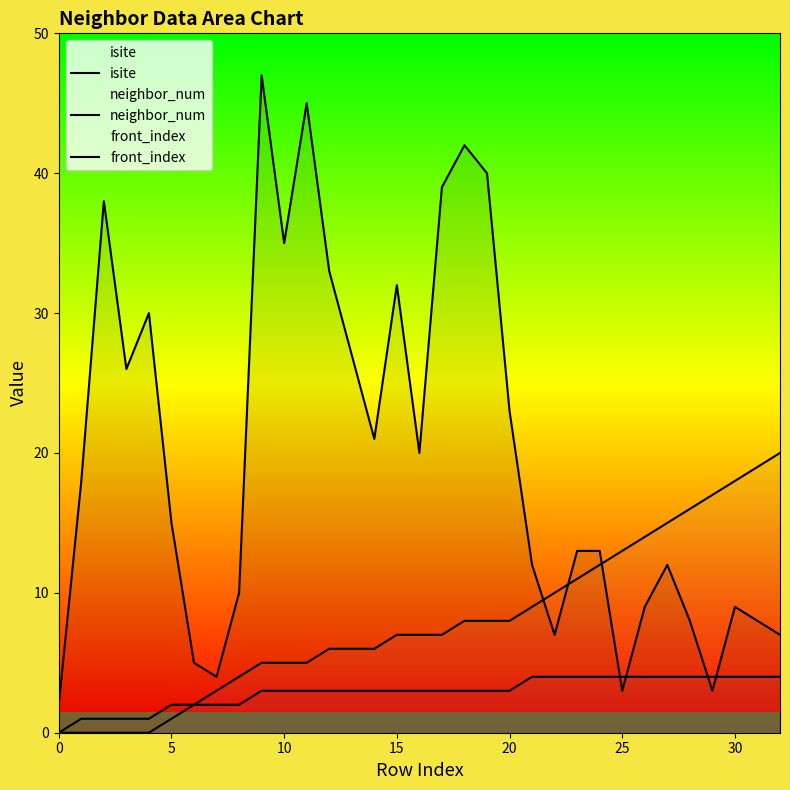

Reading left to right, extract all data points from this chart.

isite: 2	18	38	26	30	15	5	4	10	47	35	45	33	27	21	32	20	39	42	40	23	12	7	13	13	3	9	12	8	3	9	8	7
neighbor_num: 0	1	1	1	1	2	2	2	2	3	3	3	3	3	3	3	3	3	3	3	3	4	4	4	4	4	4	4	4	4	4	4	4
front_index: 0	0	0	0	0	1	2	3	4	5	5	5	6	6	6	7	7	7	8	8	8	9	10	11	12	13	14	15	16	17	18	19	20